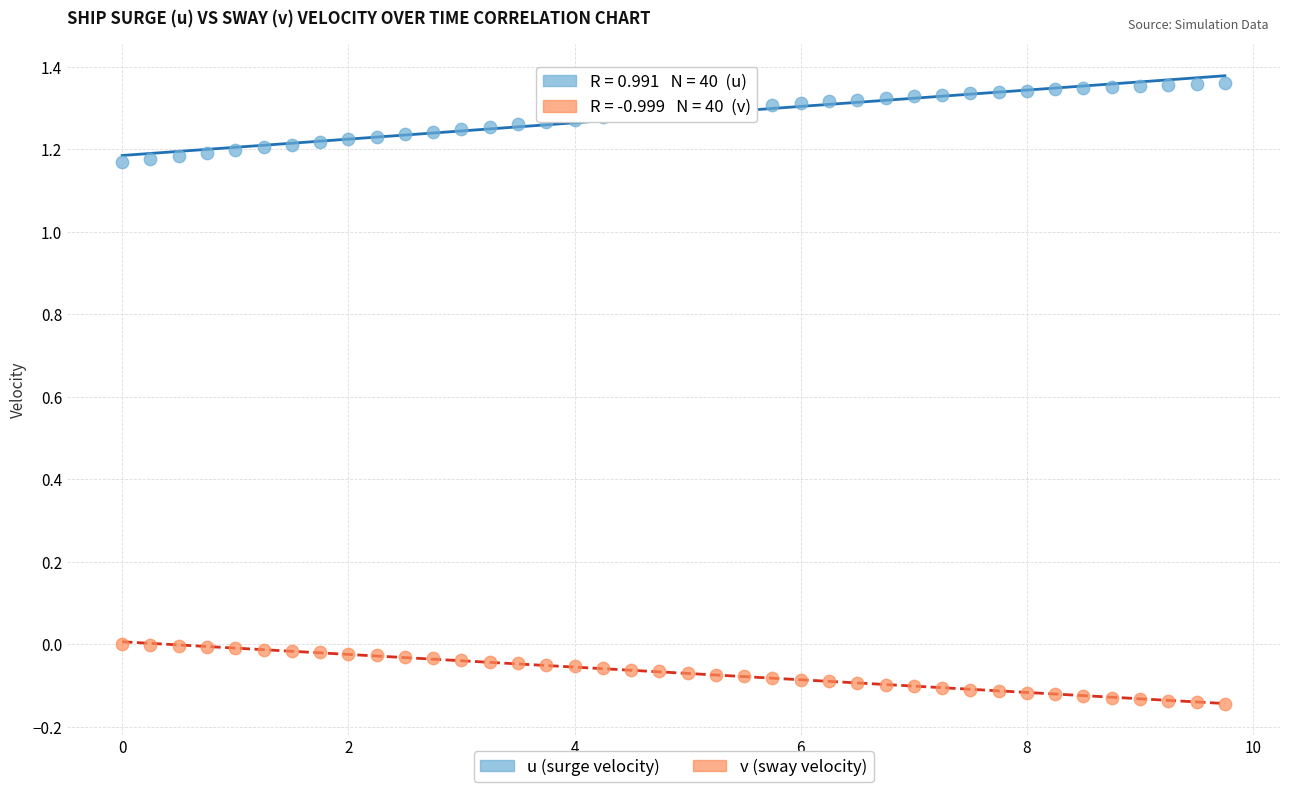

Which series has the widest spread of Y values?

u (surge velocity)